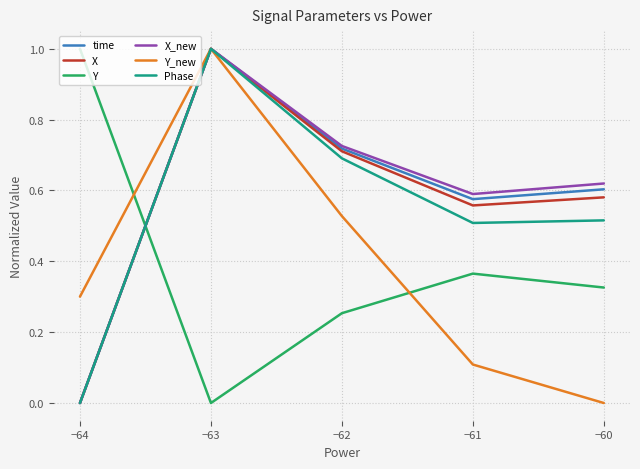

Does the chart have visible grid lines?

Yes